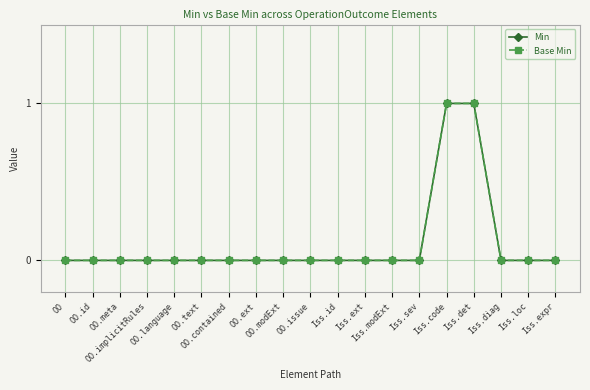

What is the difference between the maximum and minimum values in the Base Min series?

1